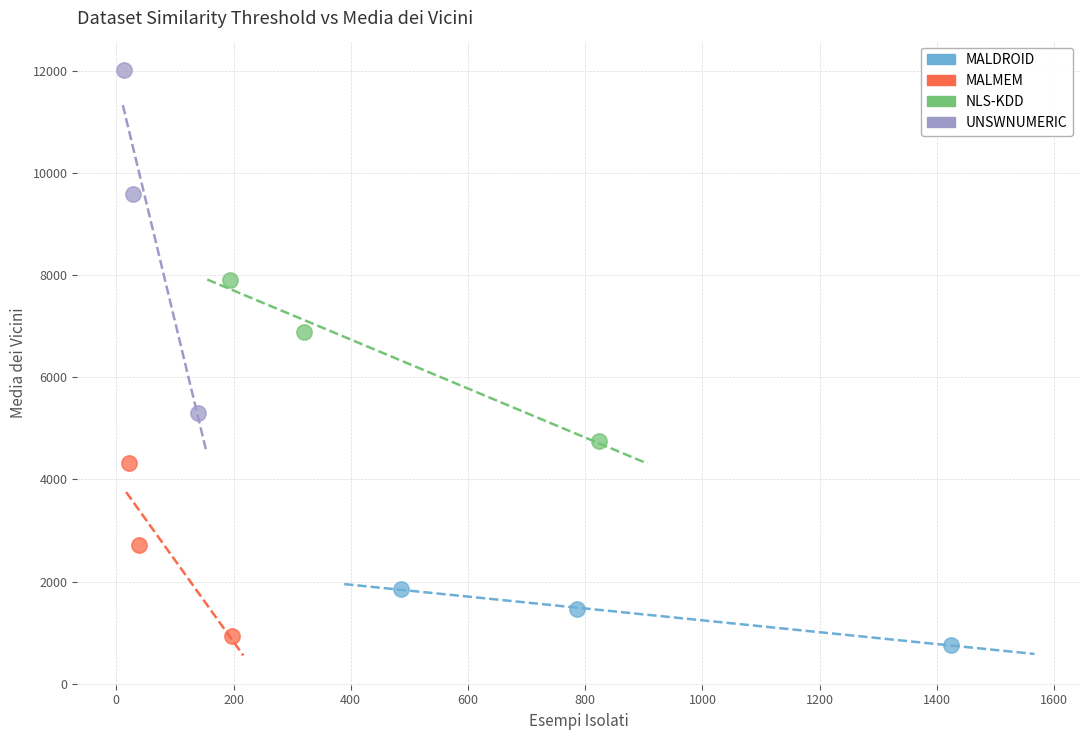

What are all the series names shown in the legend?

MALDROID, MALMEM, NLS-KDD, UNSWNUMERIC